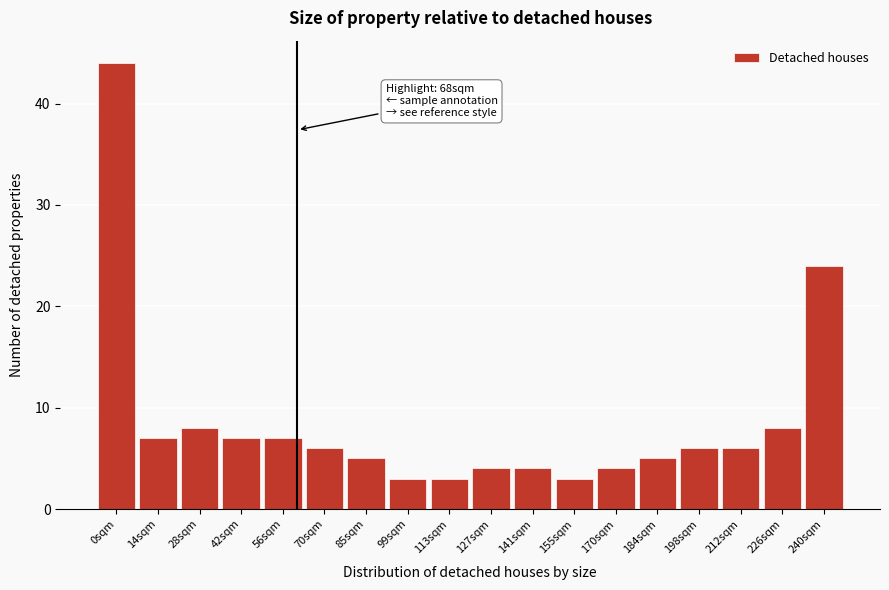

Reading right to left, what are all the values shown in this chart?

240sqm=24	226sqm=8	212sqm=6	198sqm=6	184sqm=5	170sqm=4	155sqm=3	141sqm=4	127sqm=4	113sqm=3	99sqm=3	85sqm=5	70sqm=6	56sqm=7	42sqm=7	28sqm=8	14sqm=7	0sqm=44